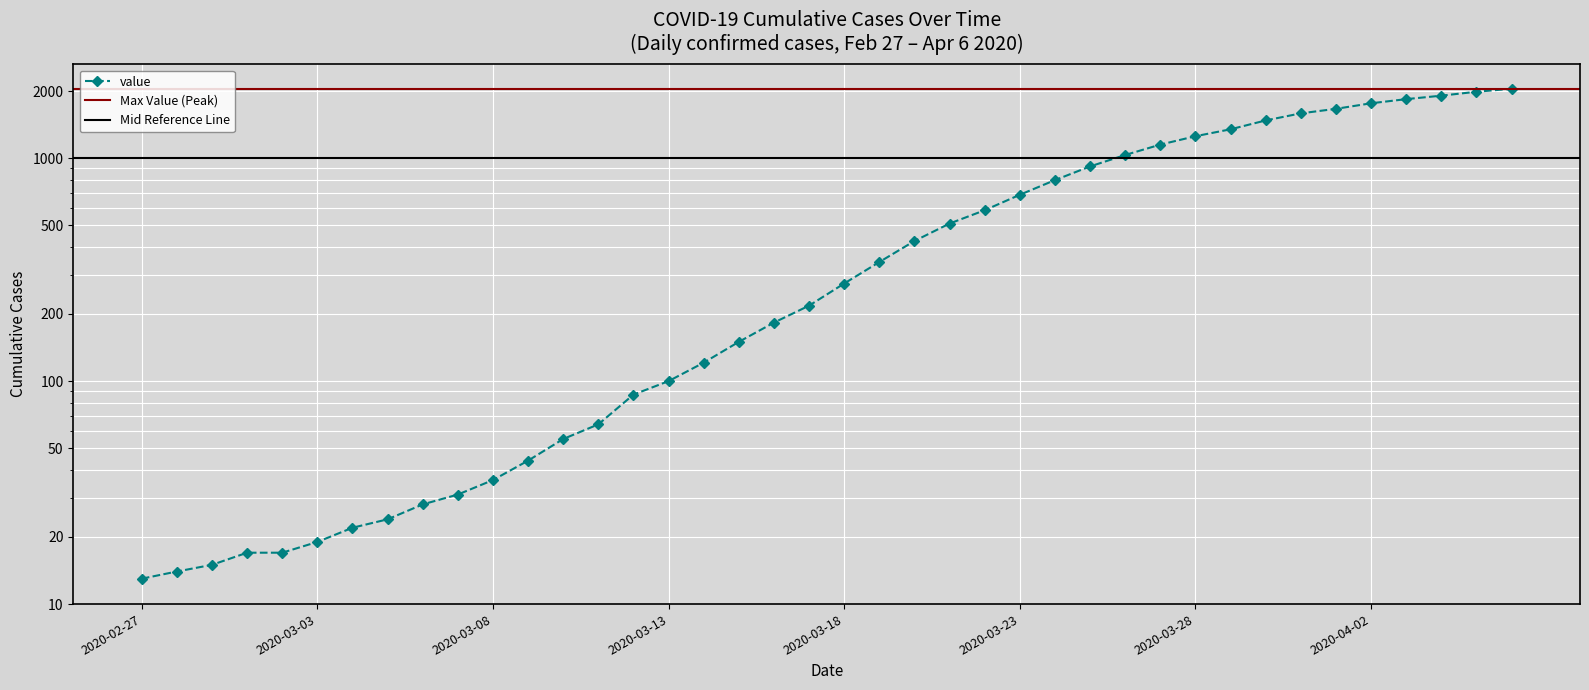

What position from the left is 2020-04-02?

36